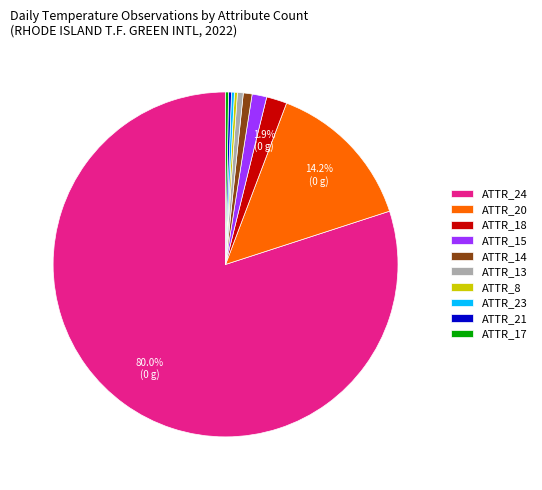

Do ATTR_18 and ATTR_24 together represent more than half of the pie?

Yes